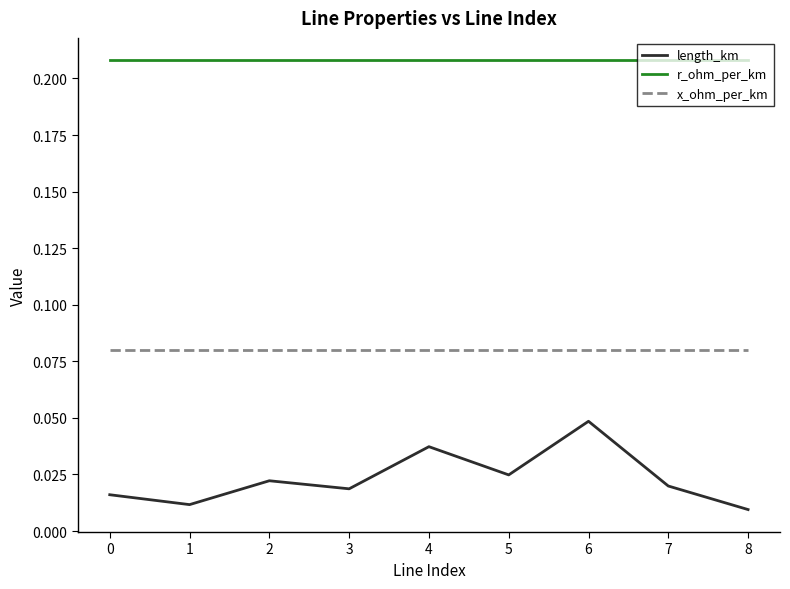

List the series in order of their overall mean, lowest first.

length_km, x_ohm_per_km, r_ohm_per_km